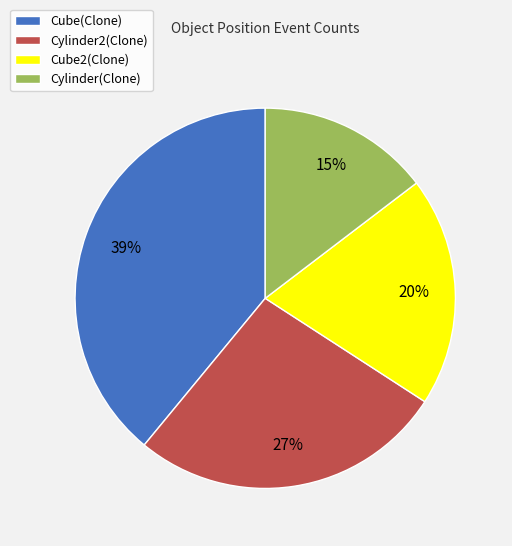

Which category has the biggest portion of the pie?

Cube(Clone)